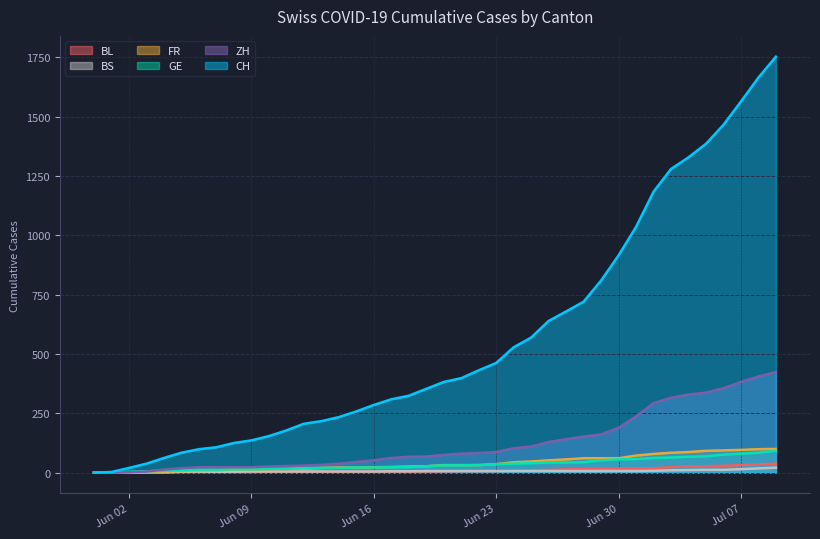

Is the value of FR at 2020-06-07 greater than the value of GE at 2020-06-22?

No